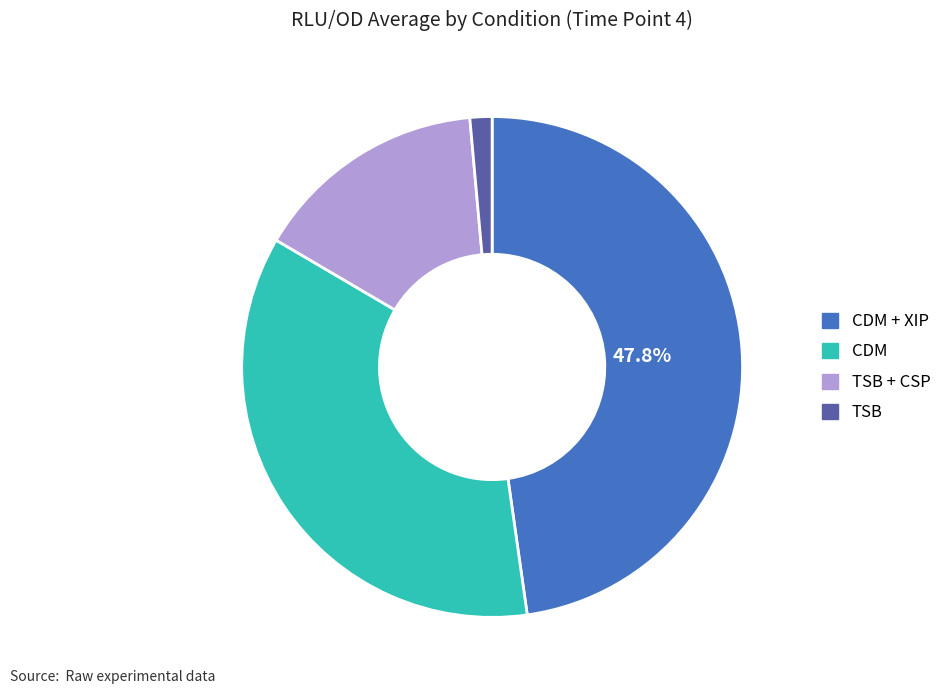

Is there a majority slice in this chart?

No